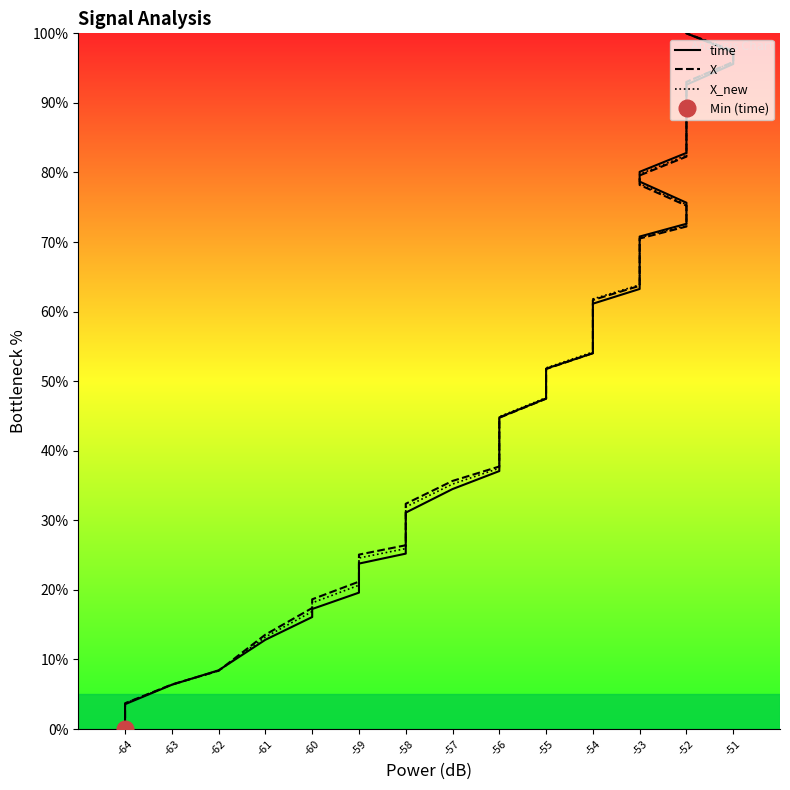

True or false: X_new has a value of 26.3 at -60.

False